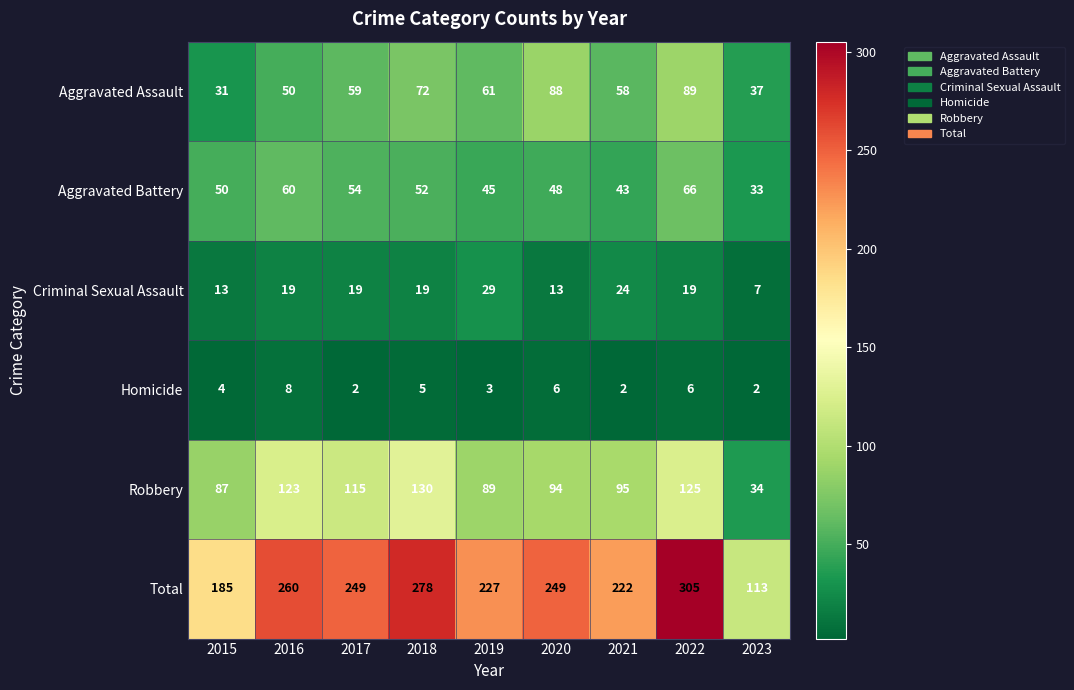

What is the average value of the Robbery series?

99